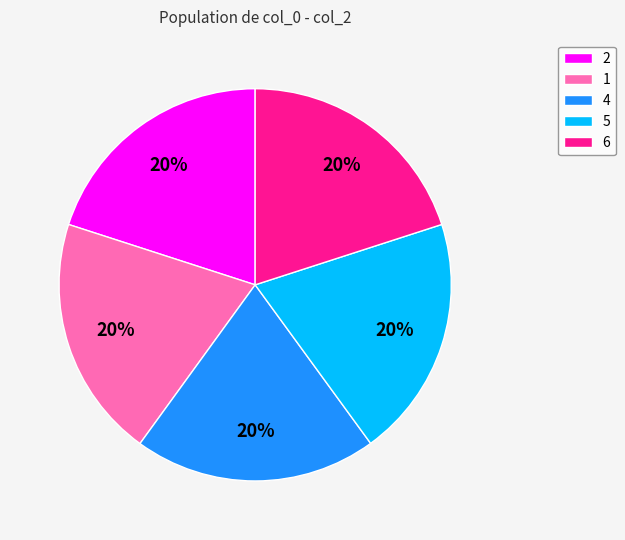

To the nearest percent, what is the average slice percentage?

20%